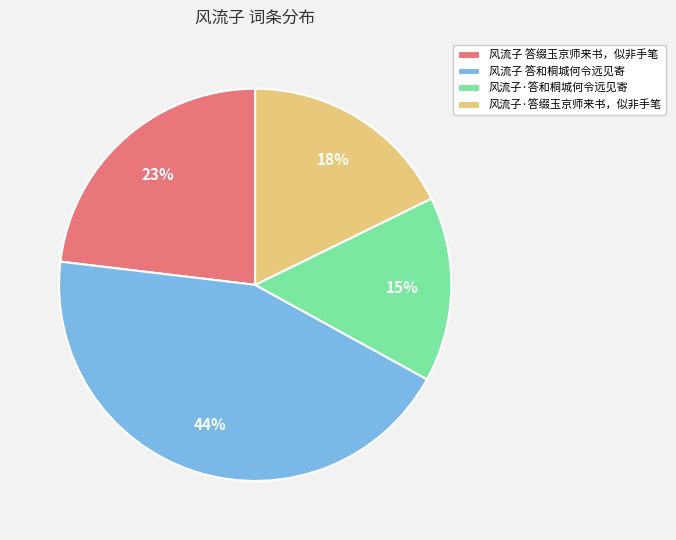

Does 风流子·答缀玉京师来书，似非手笔 account for over 50% of the chart?

No